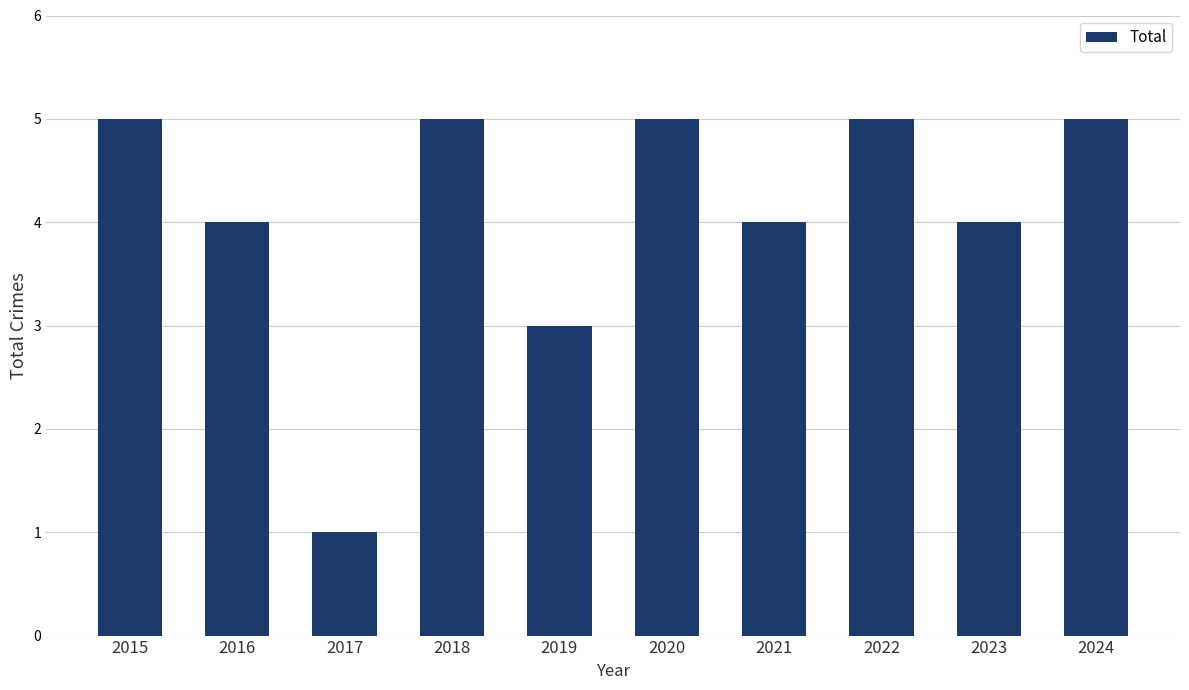

At which label is the value closest to 3?

2019